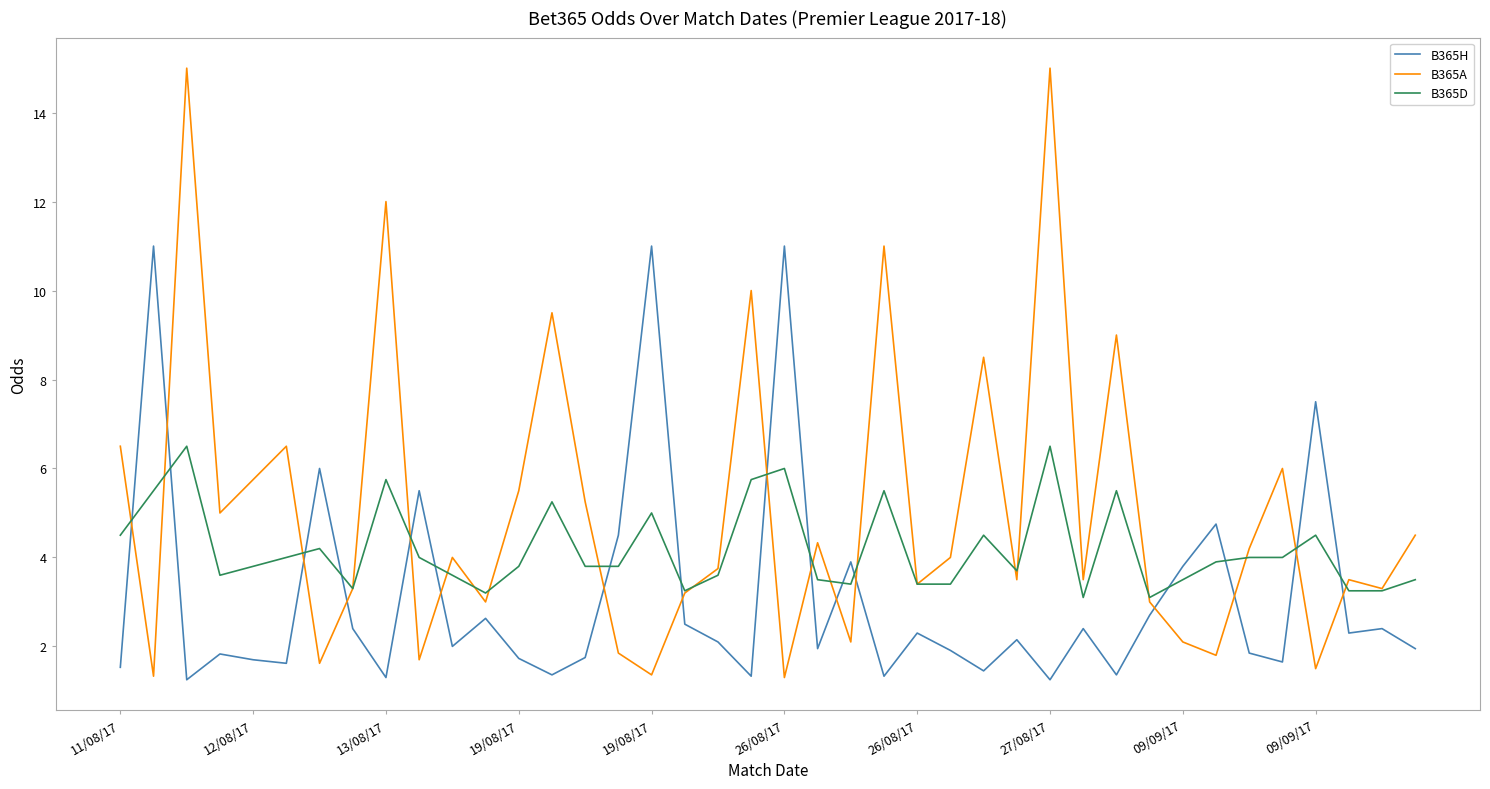

List the series in order of their overall mean, highest first.

B365A, B365D, B365H